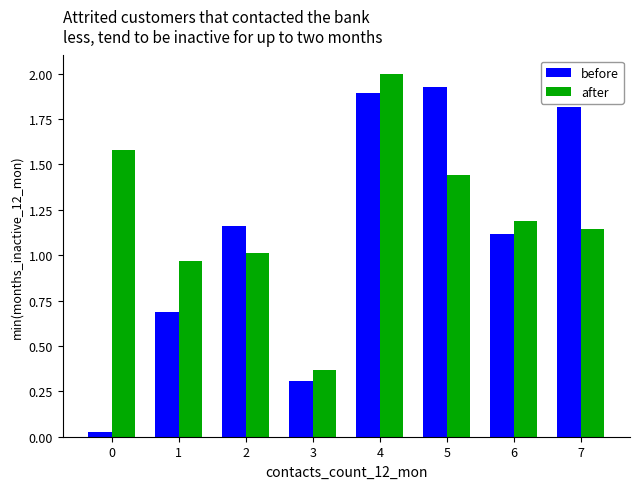

Rank the series at 7 from lowest to highest value.

after, before